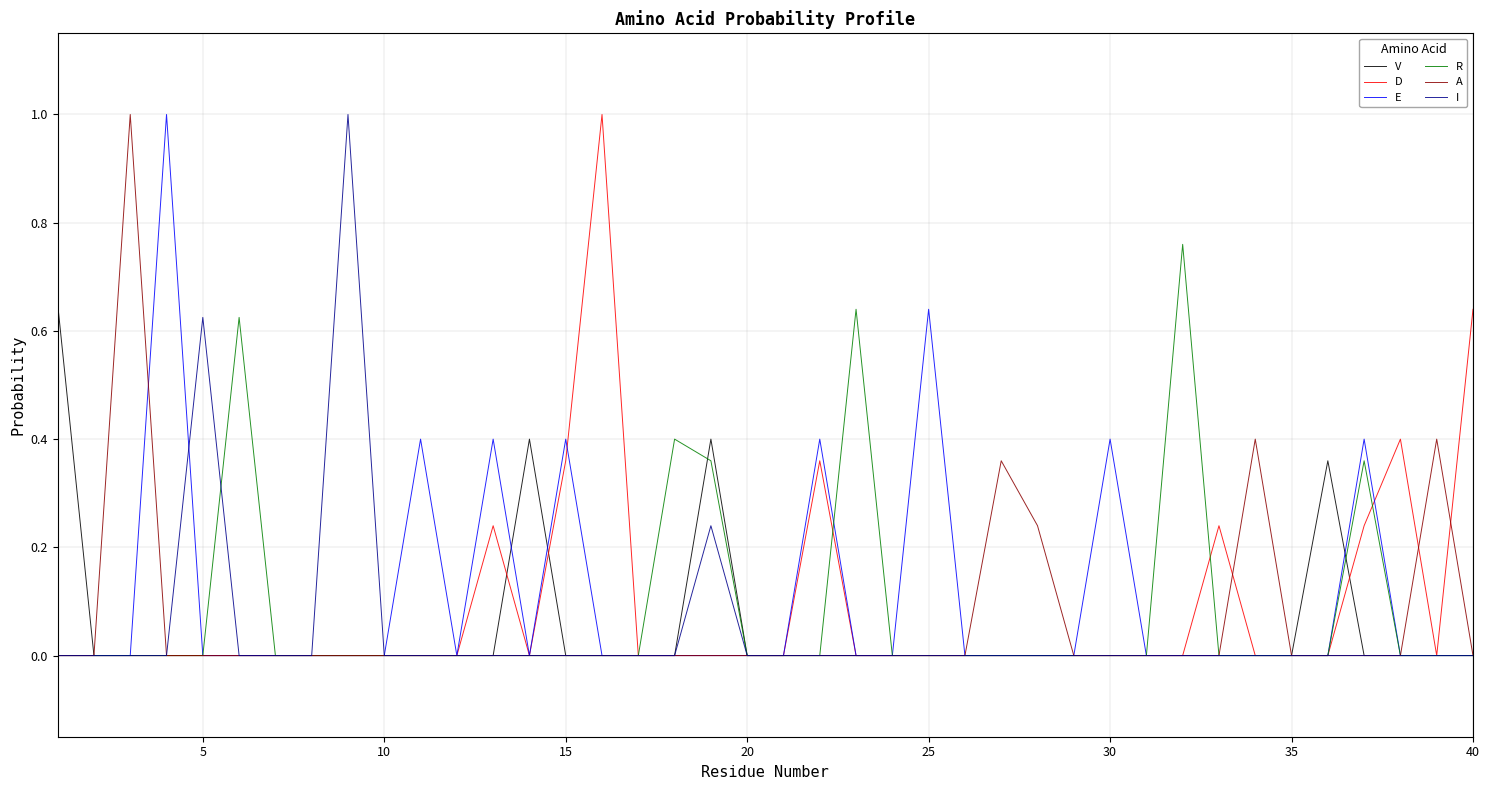

What is the maximum value shown in the chart?

1.0